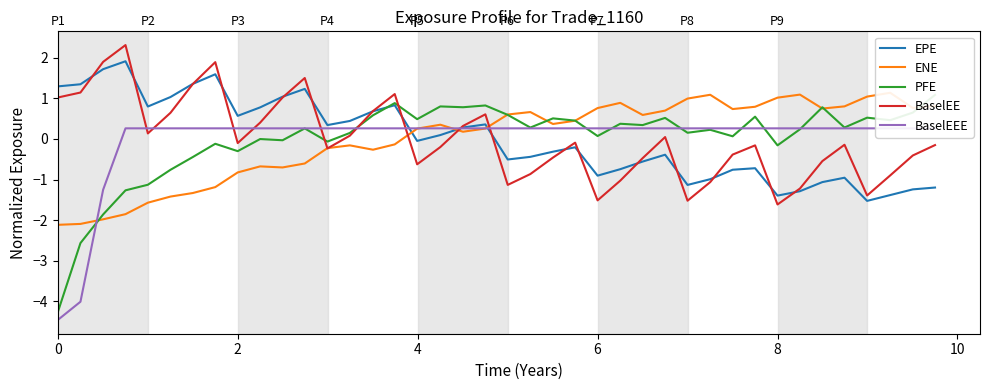

What is the highest value of the EPE series?

1.9